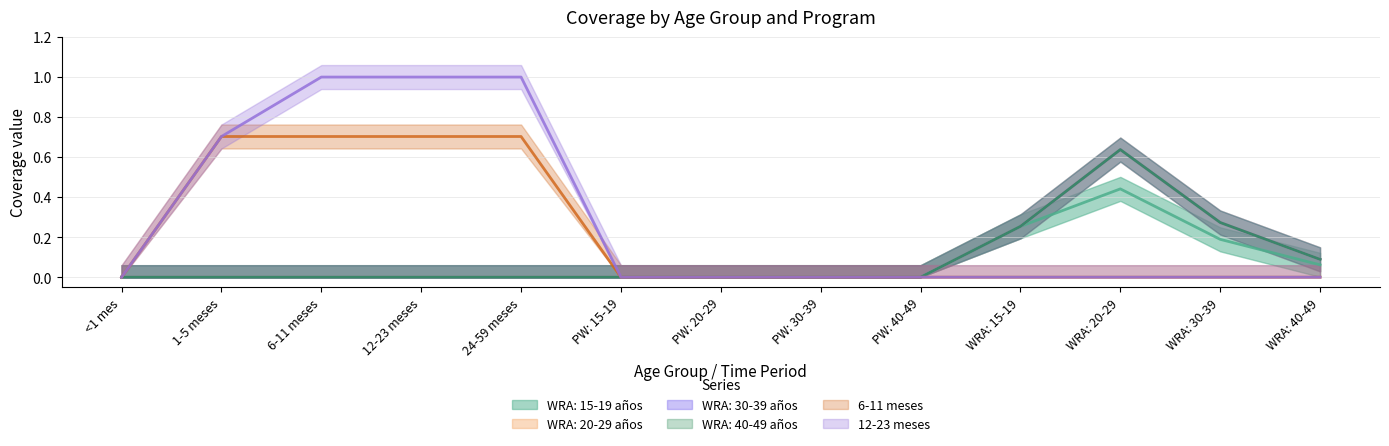

What is the maximum value for WRA: 40-49 años?

0.6